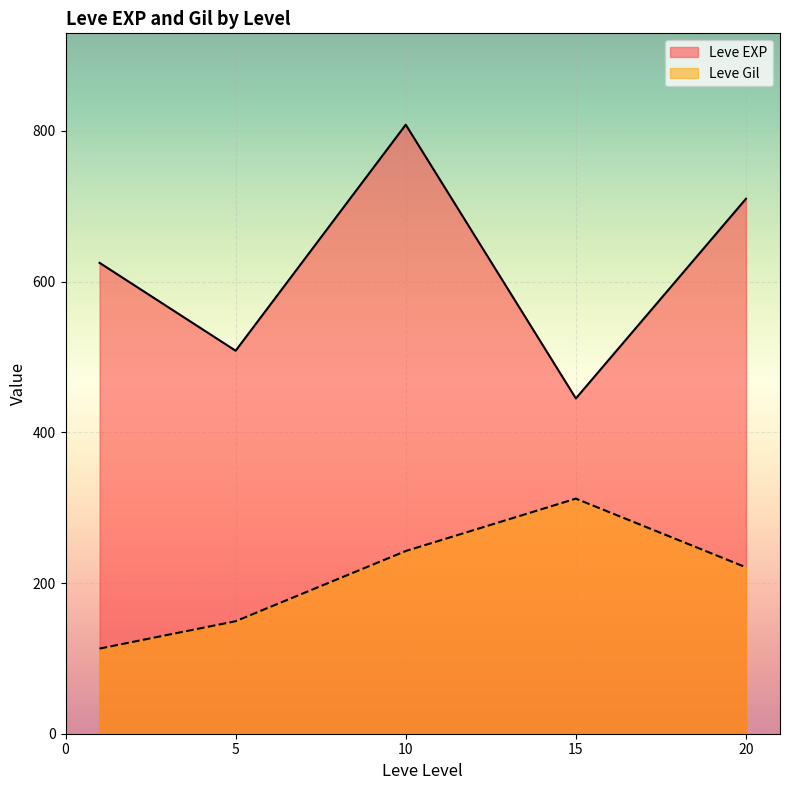

What is the maximum value shown in the chart?

808.3